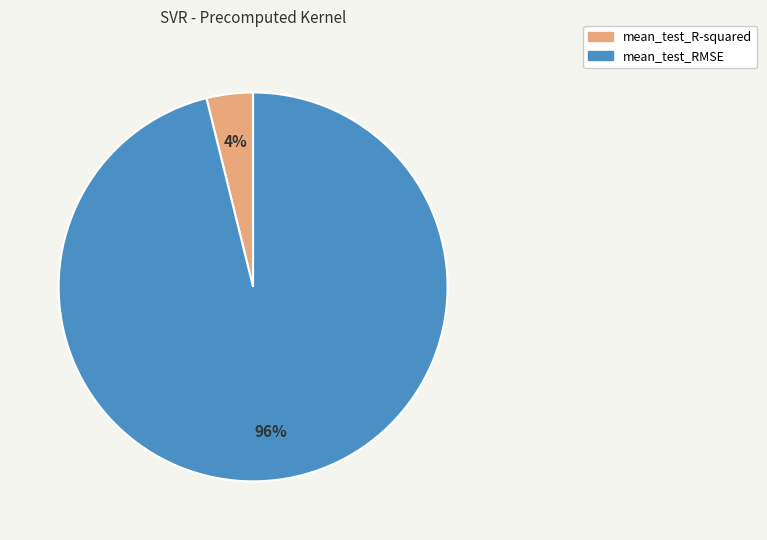

Is it true that mean_test_RMSE is 96% of the pie?

True